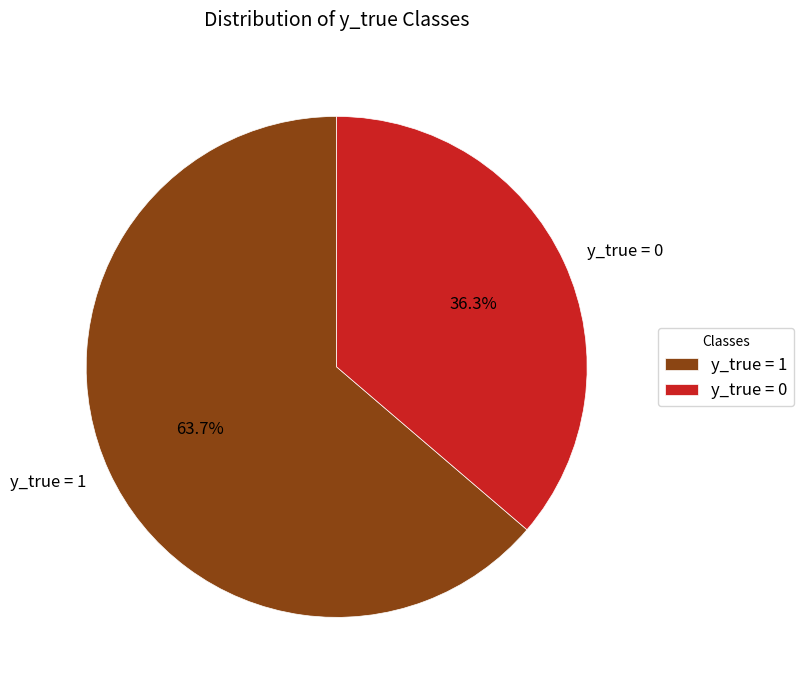

Approximately how many times larger is the value at y_true = 1 compared to y_true = 0?

1.8